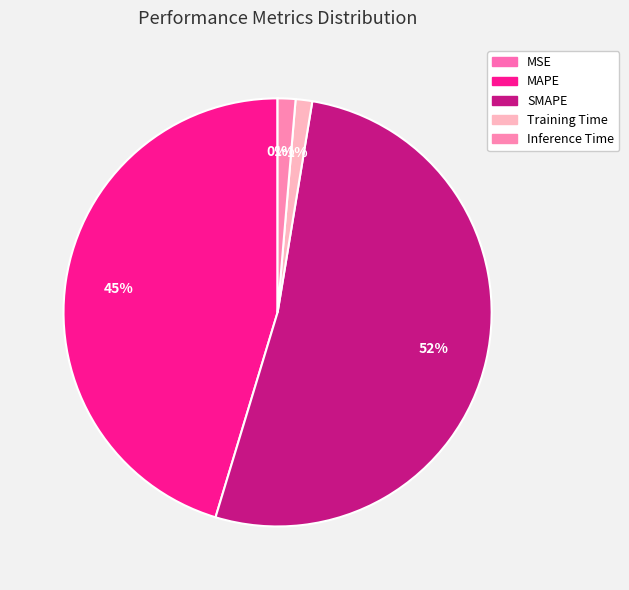

To the nearest percent, what portion does Training Time represent?

1%